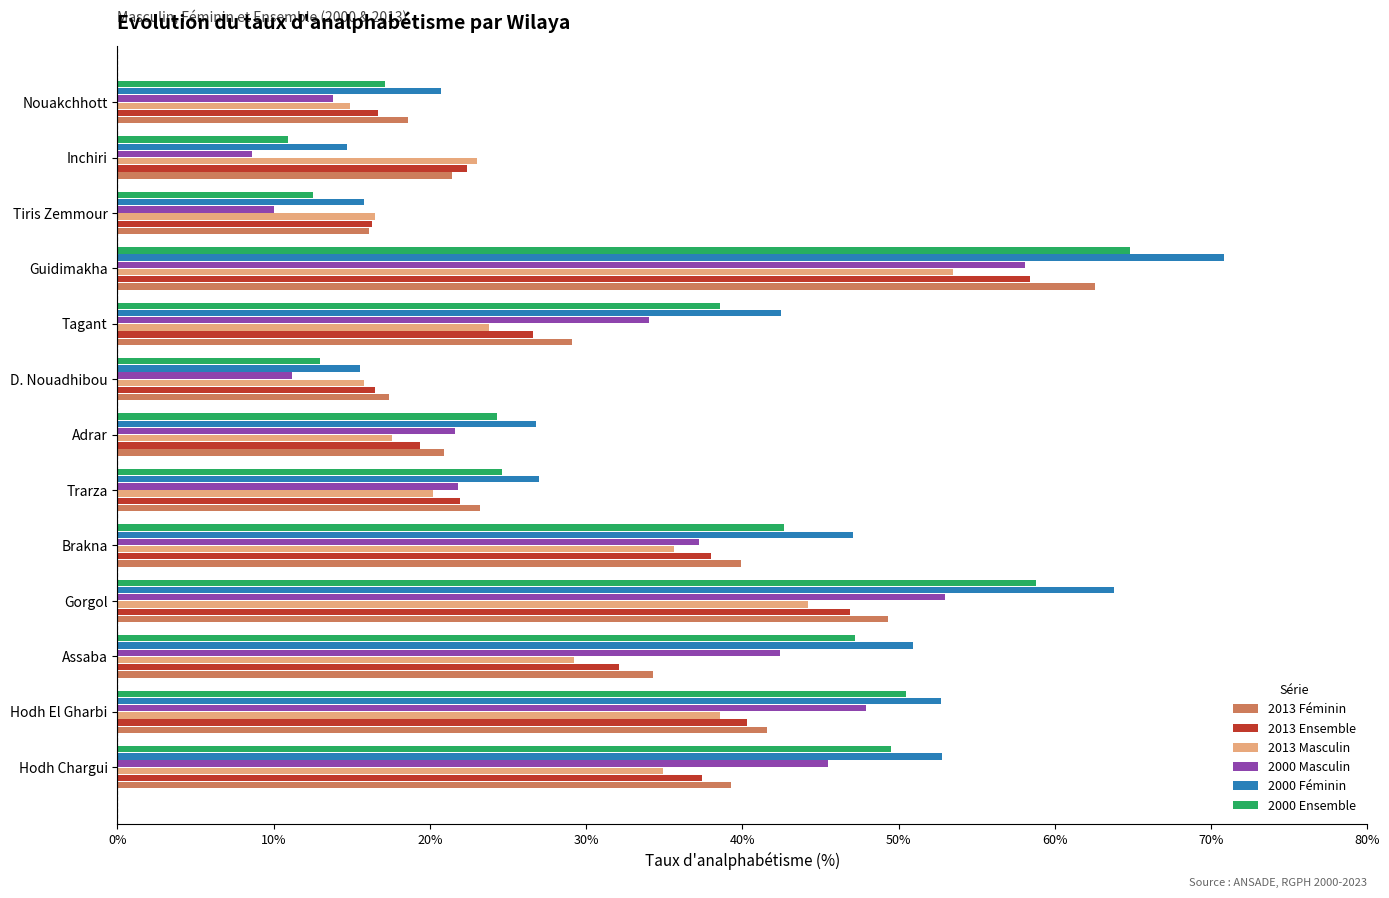

At which category does the chart reach its peak across all series?

Guidimakha